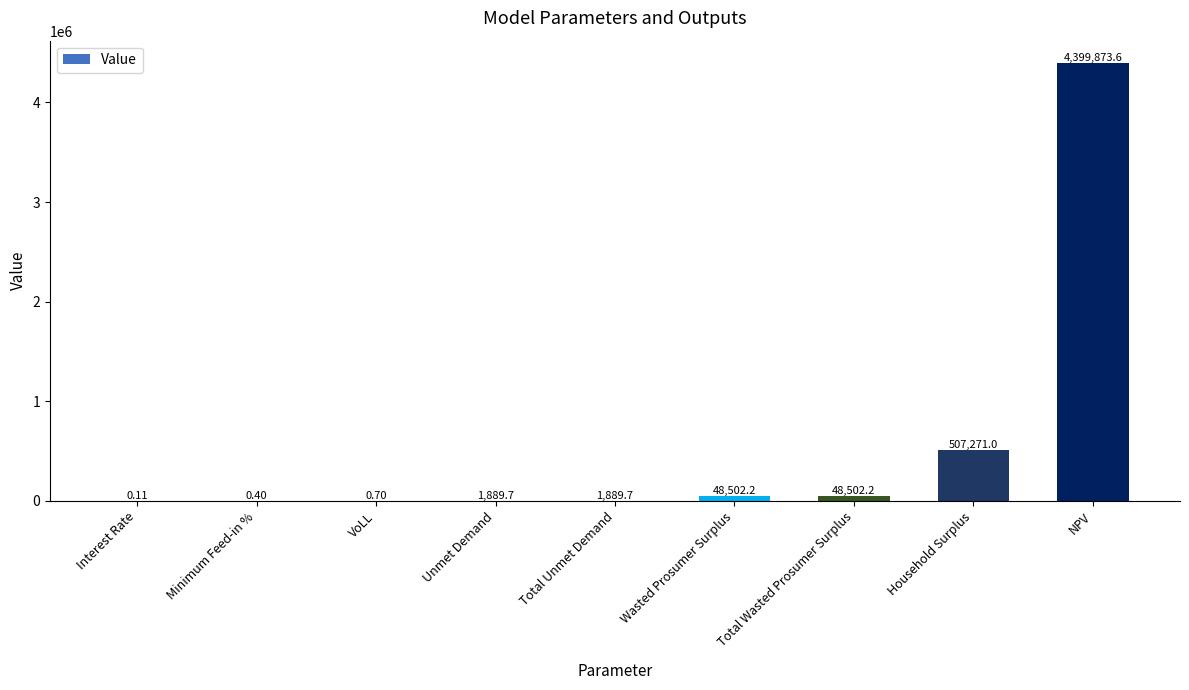

What is the sum of all values?

5007929.6